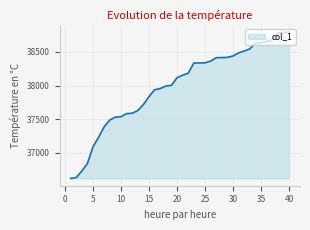

What is the difference between the maximum and minimum values?

2174